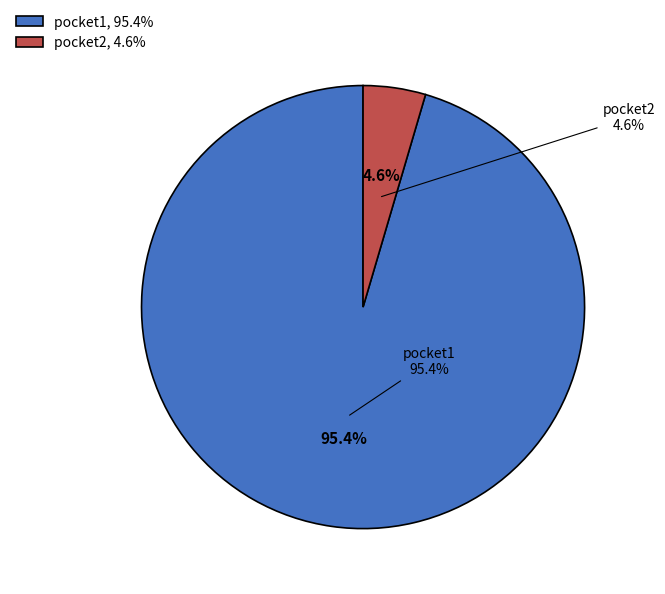

How much of the chart is everything except pocket2?

95.4%